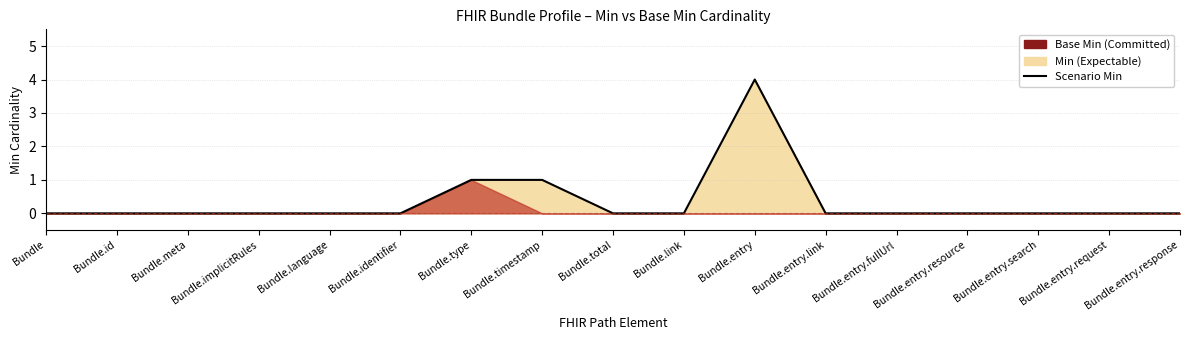

What is the label of the 8th point from the right?

Bundle.link